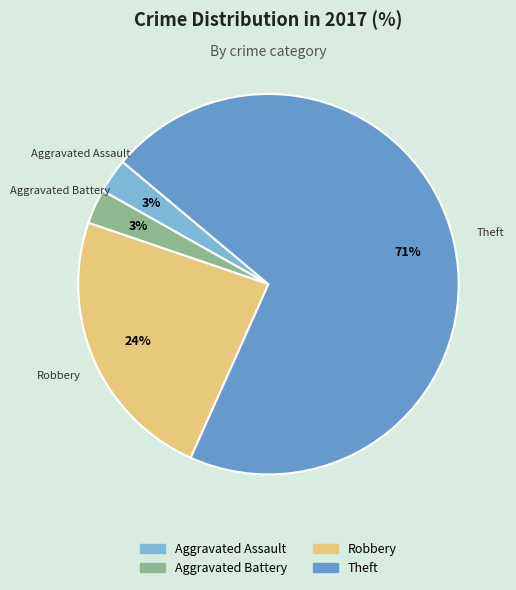

To the nearest percent, what is the average slice percentage?

25%